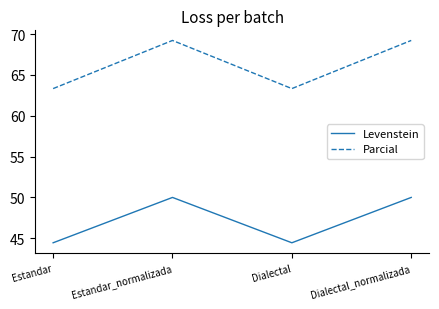

What position from the right is Estandar?

4